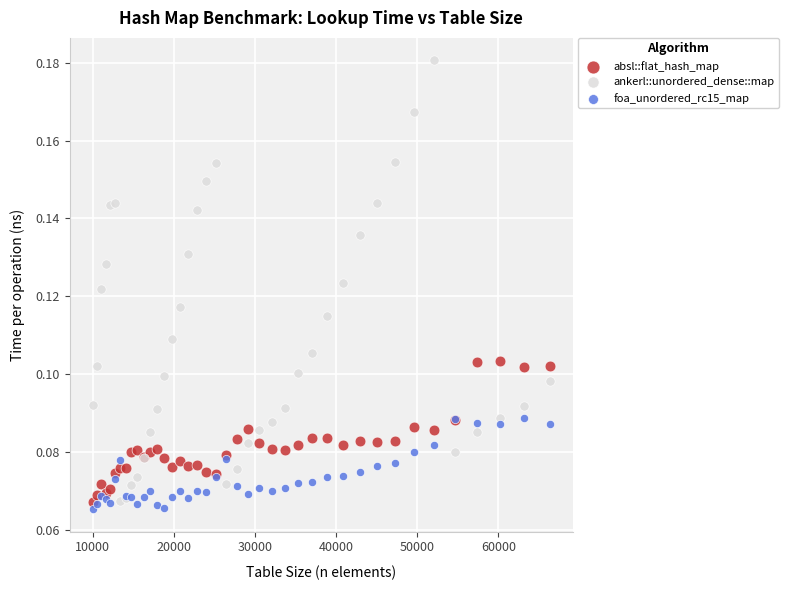

What are all the series names shown in the legend?

absl::flat_hash_map, ankerl::unordered_dense::map, foa_unordered_rc15_map